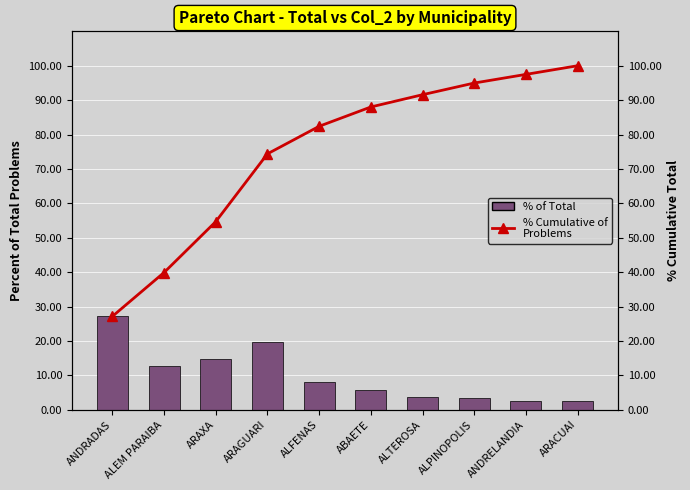

What is the total value across all series at ALEM PARAIBA?

52.6